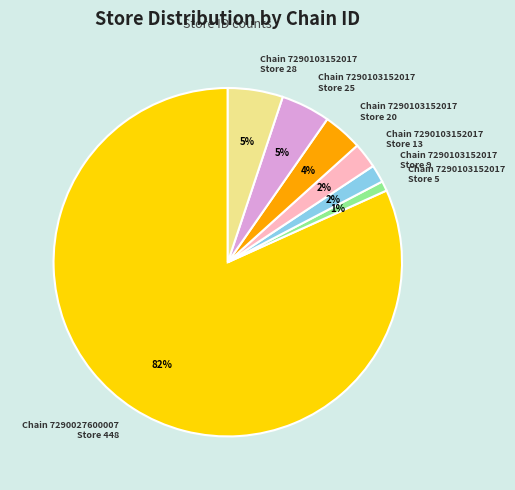

How many segments does this pie chart have?

7